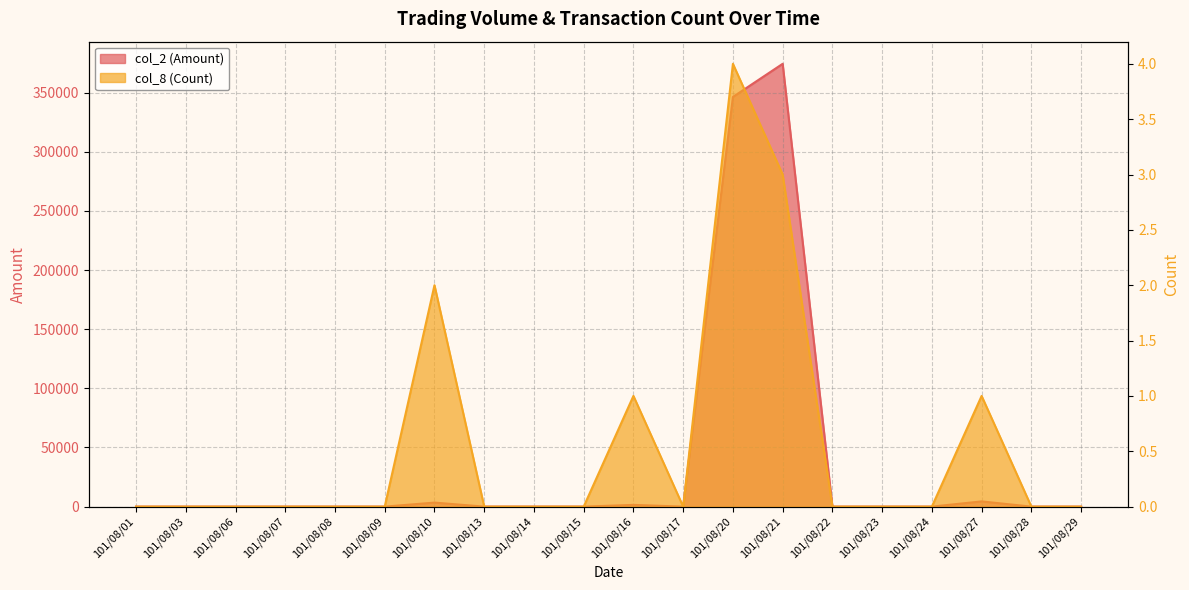

The value of col_8 (Count) at 101/08/15 is -2. True or false?

False